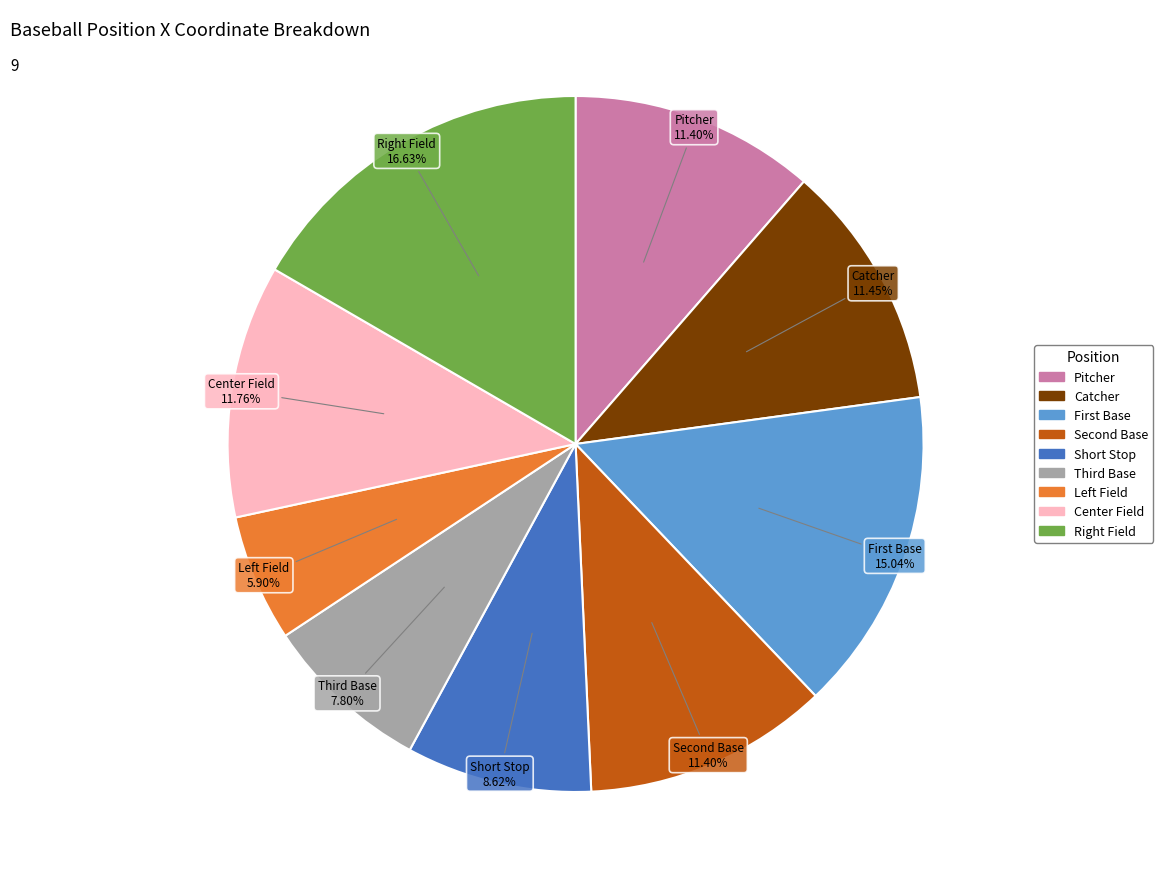

Which category has the smallest portion of the pie?

Left Field